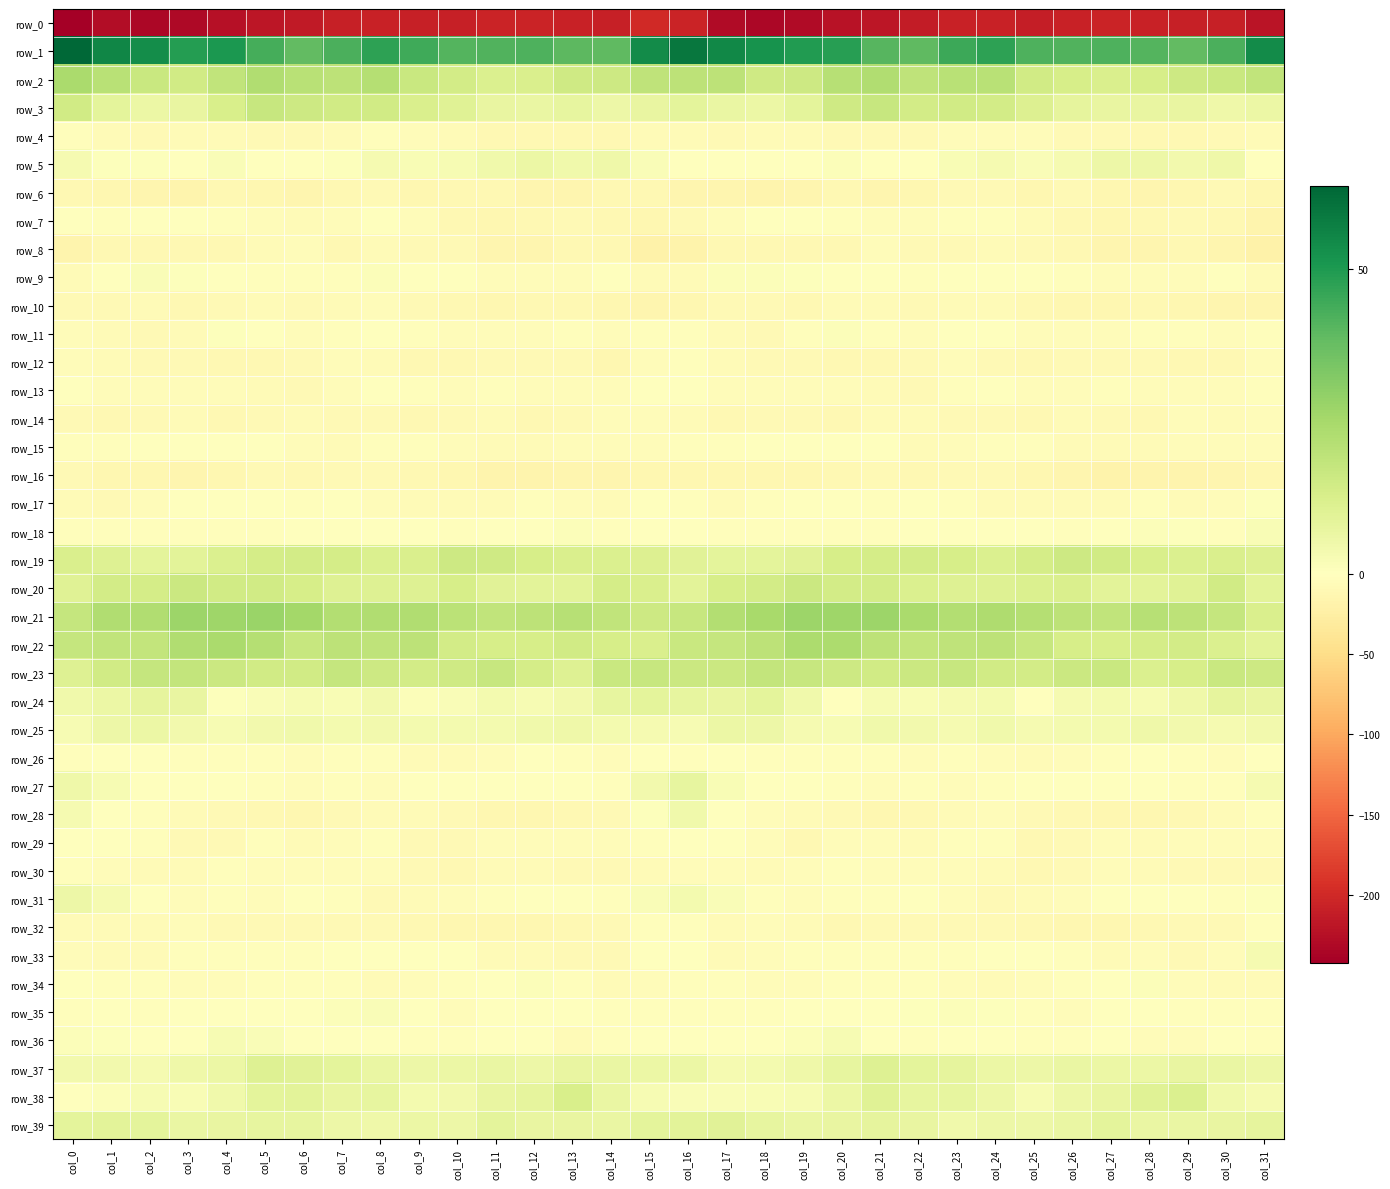

Which category has the highest value across all series?

col_0